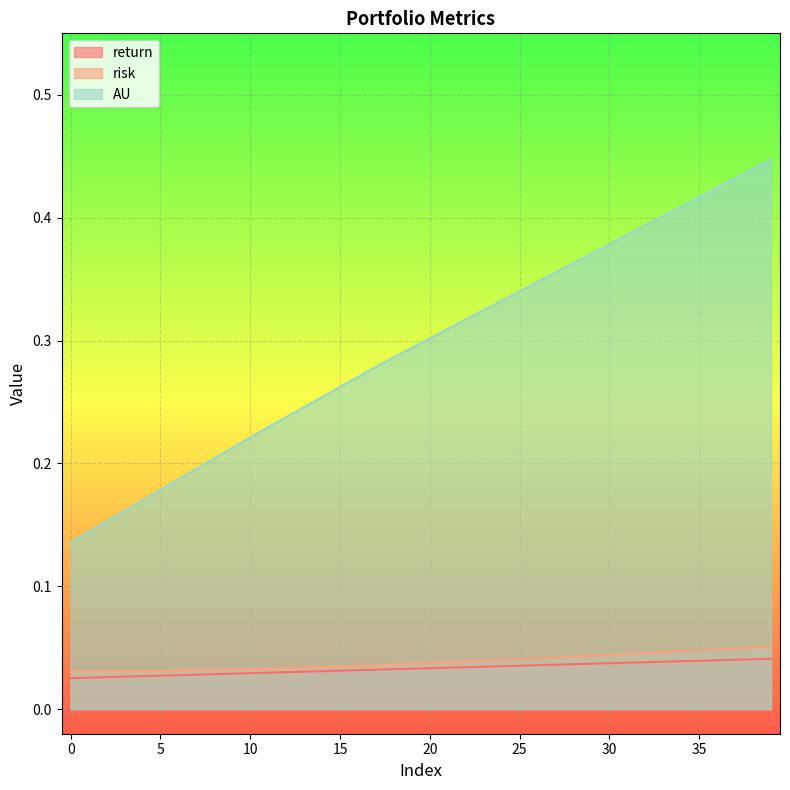

Reading left to right, what are all the values shown in this chart?

return: 0.0	0.0	0.0	0.0	0.0	0.0	0.0	0.0	0.0	0.0	0.0	0.0	0.0	0.0	0.0	0.0	0.0	0.0	0.0	0.0	0.0	0.0	0.0	0.0	0.0	0.0	0.0	0.0	0.0	0.0	0.0	0.0	0.0	0.0	0.0	0.0	0.0	0.0	0.0	0.0
risk: 0.0	0.0	0.0	0.0	0.0	0.0	0.0	0.0	0.0	0.0	0.0	0.0	0.0	0.0	0.0	0.0	0.0	0.0	0.0	0.0	0.0	0.0	0.0	0.0	0.0	0.0	0.0	0.0	0.0	0.0	0.0	0.0	0.0	0.0	0.0	0.0	0.0	0.0	0.1	0.1
AU: 0.1	0.1	0.2	0.2	0.2	0.2	0.2	0.2	0.2	0.2	0.2	0.2	0.2	0.2	0.3	0.3	0.3	0.3	0.3	0.3	0.3	0.3	0.3	0.3	0.3	0.3	0.3	0.4	0.4	0.4	0.4	0.4	0.4	0.4	0.4	0.4	0.4	0.4	0.4	0.4